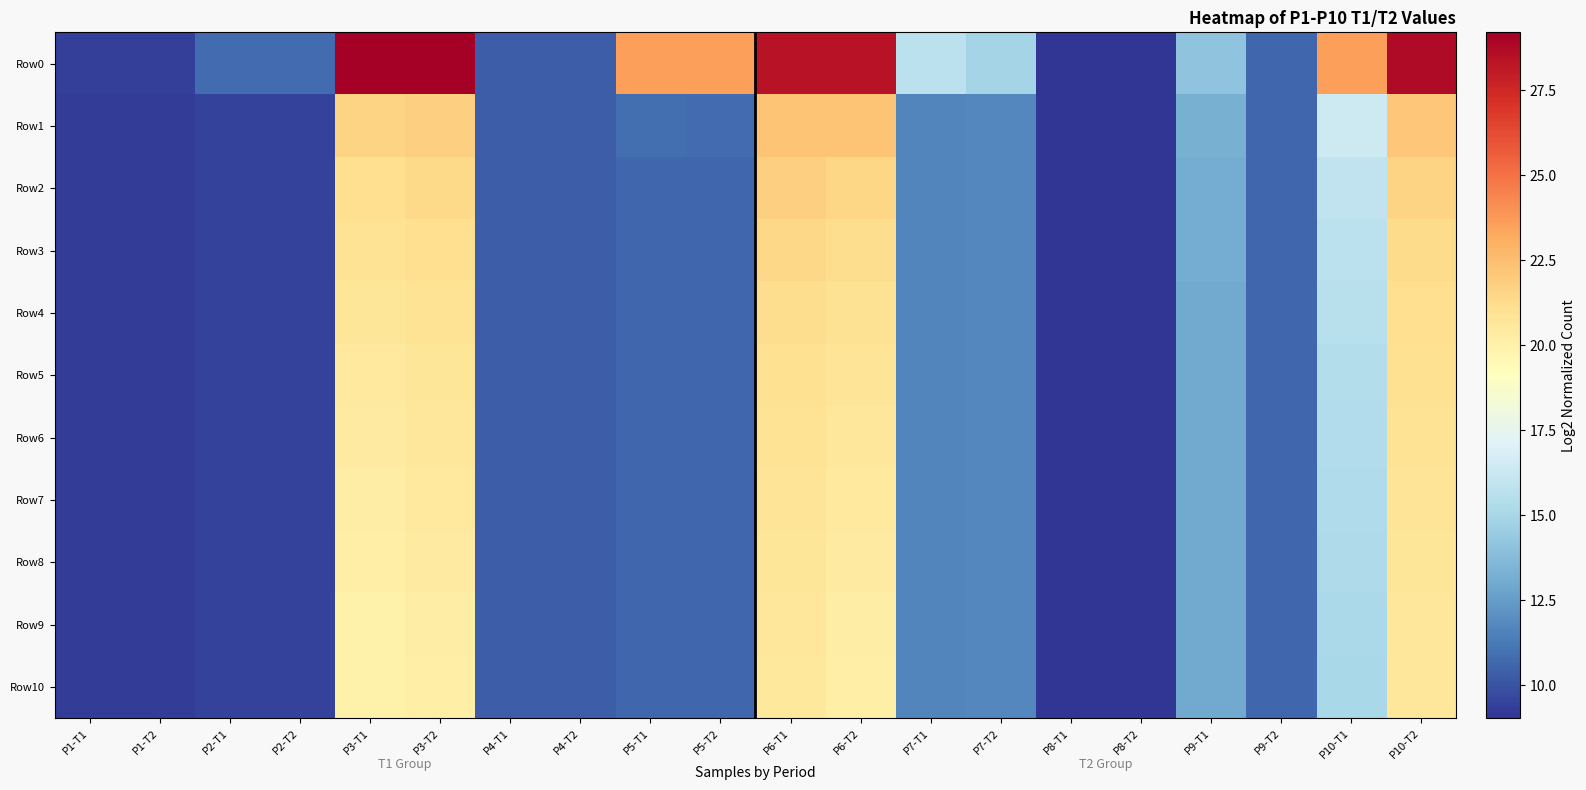

Reading left to right, list all the values displayed in this chart.

Row0: P1-T1=9.4	P1-T2=9.4	P2-T1=10.8	P2-T2=10.8	P3-T1=29.2	P3-T2=29.2	P4-T1=10.4	P4-T2=10.4	P5-T1=23.6	P5-T2=23.6	P6-T1=28.4	P6-T2=28.4	P7-T1=15.8	P7-T2=14.9	P8-T1=9.0	P8-T2=9.0	P9-T1=14.1	P9-T2=10.7	P10-T1=23.5	P10-T2=28.7
Row1: P1-T1=9.3	P1-T2=9.3	P2-T1=9.5	P2-T2=9.5	P3-T1=21.6	P3-T2=21.7	P4-T1=10.3	P4-T2=10.3	P5-T1=10.8	P5-T2=10.8	P6-T1=22.2	P6-T2=22.2	P7-T1=11.7	P7-T2=11.7	P8-T1=9.0	P8-T2=9.0	P9-T1=13.2	P9-T2=10.7	P10-T1=16.4	P10-T2=22.2
Row2: P1-T1=9.3	P1-T2=9.3	P2-T1=9.5	P2-T2=9.5	P3-T1=21.2	P3-T2=21.4	P4-T1=10.3	P4-T2=10.3	P5-T1=10.6	P5-T2=10.6	P6-T1=21.8	P6-T2=21.5	P7-T1=11.7	P7-T2=11.7	P8-T1=9.0	P8-T2=9.0	P9-T1=13.1	P9-T2=10.7	P10-T1=15.9	P10-T2=21.6
Row3: P1-T1=9.3	P1-T2=9.3	P2-T1=9.5	P2-T2=9.5	P3-T1=20.9	P3-T2=21.1	P4-T1=10.3	P4-T2=10.3	P5-T1=10.6	P5-T2=10.6	P6-T1=21.5	P6-T2=21.2	P7-T1=11.7	P7-T2=11.7	P8-T1=9.0	P8-T2=9.0	P9-T1=13.1	P9-T2=10.7	P10-T1=15.8	P10-T2=21.3
Row4: P1-T1=9.3	P1-T2=9.3	P2-T1=9.5	P2-T2=9.5	P3-T1=20.7	P3-T2=20.9	P4-T1=10.3	P4-T2=10.3	P5-T1=10.6	P5-T2=10.6	P6-T1=21.2	P6-T2=21.0	P7-T1=11.7	P7-T2=11.7	P8-T1=9.0	P8-T2=9.0	P9-T1=13.0	P9-T2=10.7	P10-T1=15.6	P10-T2=21.1
Row5: P1-T1=9.3	P1-T2=9.3	P2-T1=9.5	P2-T2=9.5	P3-T1=20.5	P3-T2=20.8	P4-T1=10.3	P4-T2=10.3	P5-T1=10.6	P5-T2=10.6	P6-T1=21.1	P6-T2=20.8	P7-T1=11.7	P7-T2=11.7	P8-T1=9.0	P8-T2=9.0	P9-T1=13.0	P9-T2=10.7	P10-T1=15.5	P10-T2=21.0
Row6: P1-T1=9.3	P1-T2=9.3	P2-T1=9.5	P2-T2=9.5	P3-T1=20.4	P3-T2=20.6	P4-T1=10.3	P4-T2=10.3	P5-T1=10.6	P5-T2=10.6	P6-T1=20.9	P6-T2=20.7	P7-T1=11.7	P7-T2=11.7	P8-T1=9.0	P8-T2=9.0	P9-T1=13.0	P9-T2=10.7	P10-T1=15.4	P10-T2=20.9
Row7: P1-T1=9.3	P1-T2=9.3	P2-T1=9.5	P2-T2=9.5	P3-T1=20.3	P3-T2=20.5	P4-T1=10.3	P4-T2=10.3	P5-T1=10.6	P5-T2=10.6	P6-T1=20.8	P6-T2=20.5	P7-T1=11.7	P7-T2=11.7	P8-T1=9.0	P8-T2=9.0	P9-T1=13.0	P9-T2=10.7	P10-T1=15.3	P10-T2=20.8
Row8: P1-T1=9.3	P1-T2=9.3	P2-T1=9.5	P2-T2=9.5	P3-T1=20.2	P3-T2=20.4	P4-T1=10.3	P4-T2=10.3	P5-T1=10.6	P5-T2=10.6	P6-T1=20.7	P6-T2=20.4	P7-T1=11.7	P7-T2=11.7	P8-T1=9.0	P8-T2=9.0	P9-T1=13.0	P9-T2=10.7	P10-T1=15.2	P10-T2=20.7
Row9: P1-T1=9.3	P1-T2=9.3	P2-T1=9.5	P2-T2=9.5	P3-T1=20.0	P3-T2=20.3	P4-T1=10.3	P4-T2=10.3	P5-T1=10.6	P5-T2=10.6	P6-T1=20.6	P6-T2=20.3	P7-T1=11.7	P7-T2=11.7	P8-T1=9.0	P8-T2=9.0	P9-T1=13.0	P9-T2=10.7	P10-T1=15.2	P10-T2=20.7
Row10: P1-T1=9.3	P1-T2=9.3	P2-T1=9.5	P2-T2=9.5	P3-T1=20.0	P3-T2=20.2	P4-T1=10.3	P4-T2=10.3	P5-T1=10.6	P5-T2=10.6	P6-T1=20.6	P6-T2=20.2	P7-T1=11.7	P7-T2=11.7	P8-T1=9.0	P8-T2=9.0	P9-T1=13.0	P9-T2=10.7	P10-T1=15.1	P10-T2=20.6